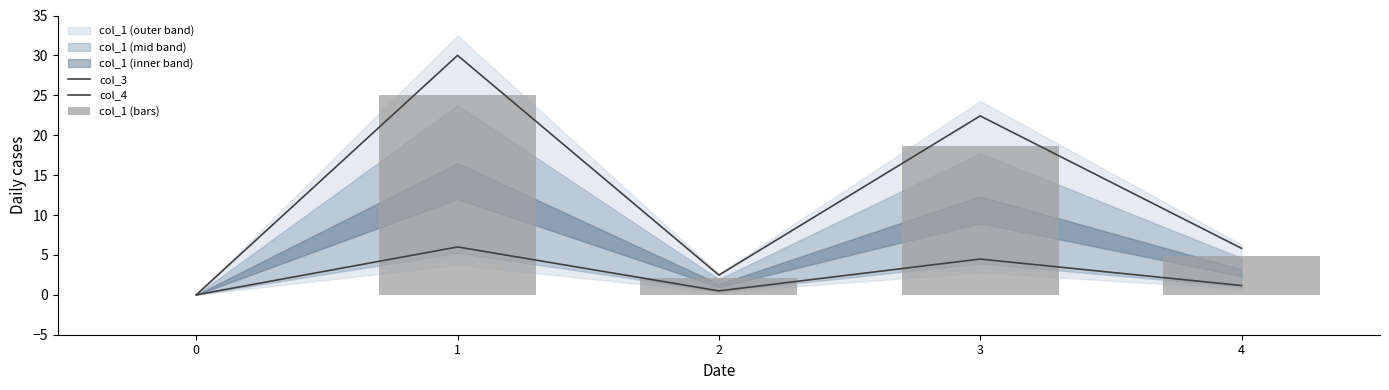

At which category is the sum across all series the highest?

1